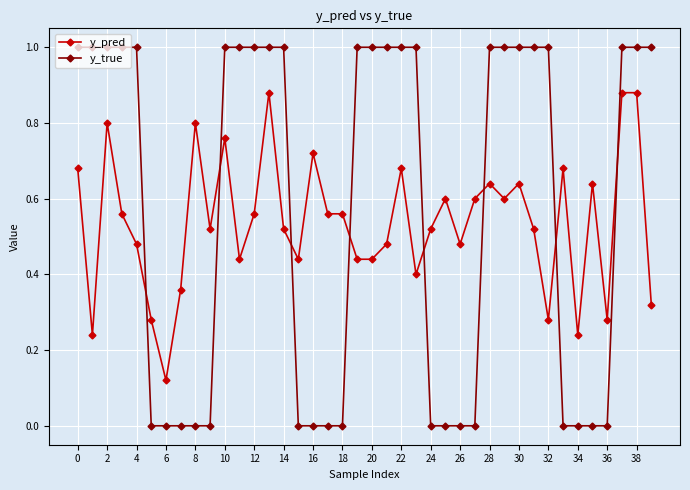

What is the maximum value shown in the chart?

1.0